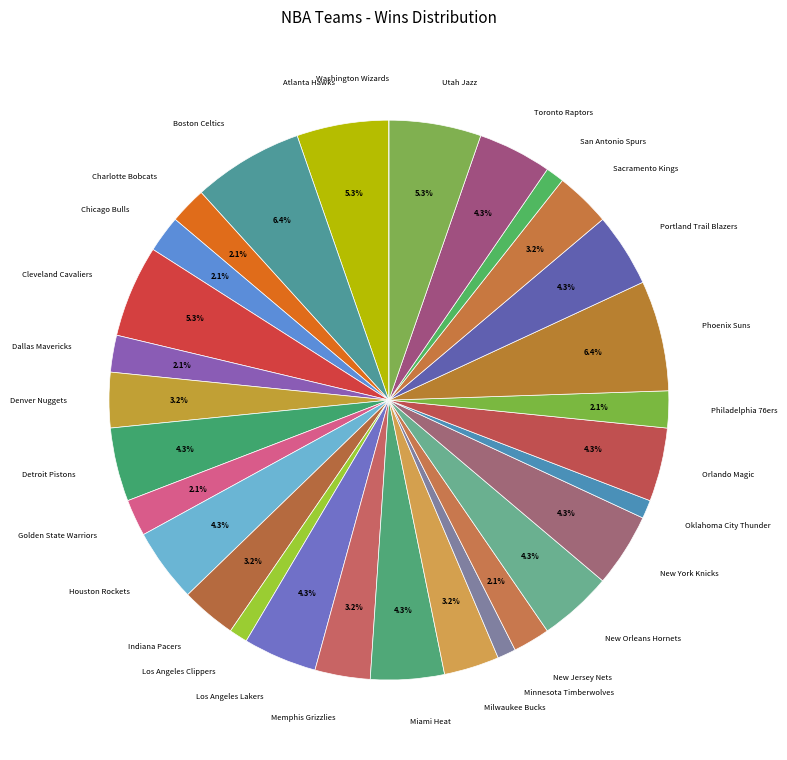

What percentage is NOT represented by Denver Nuggets?

96.8%